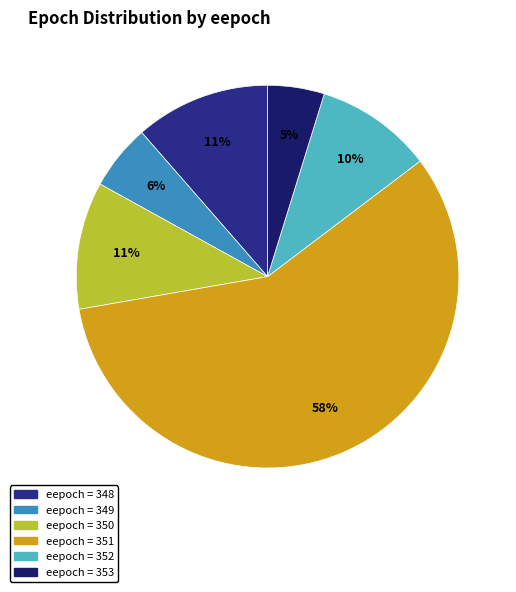

To the nearest percent, what is the average slice percentage?

17%